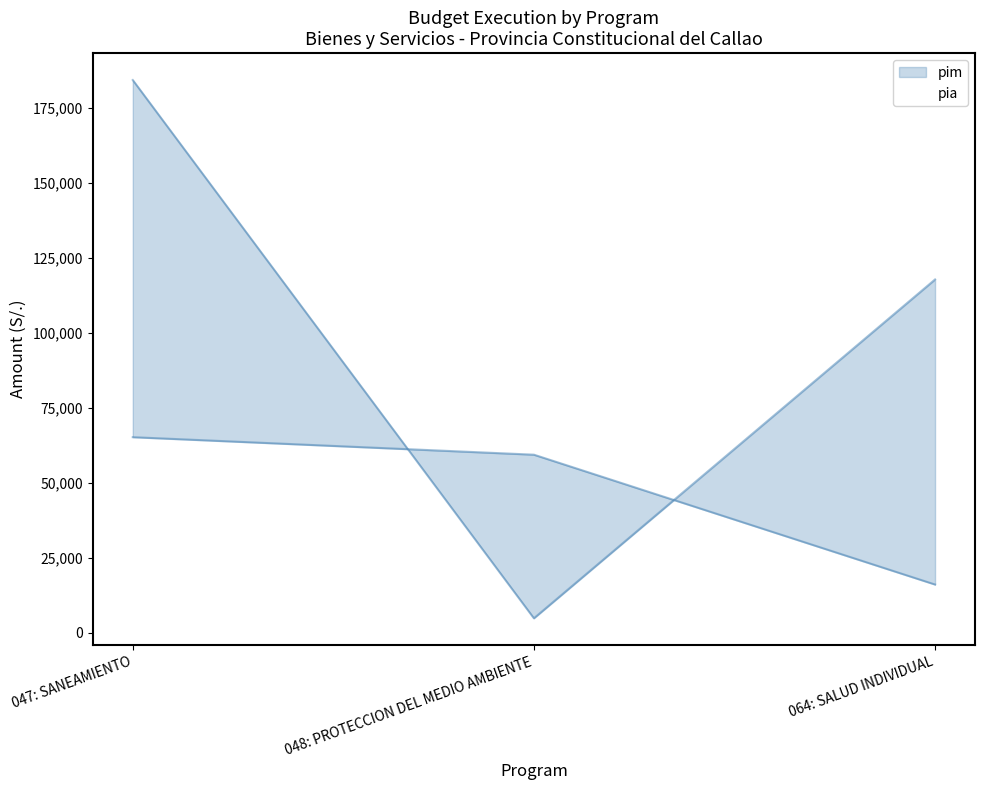

What is the label of the 3rd point from the right?

047: SANEAMIENTO